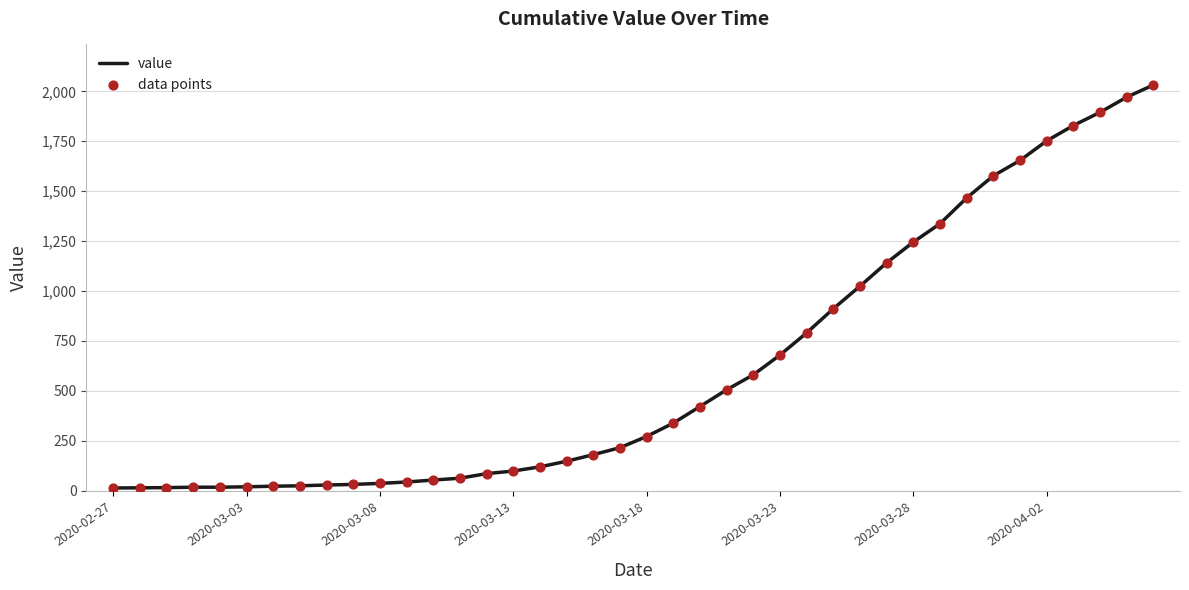

What is the difference between the maximum and minimum values?

2019